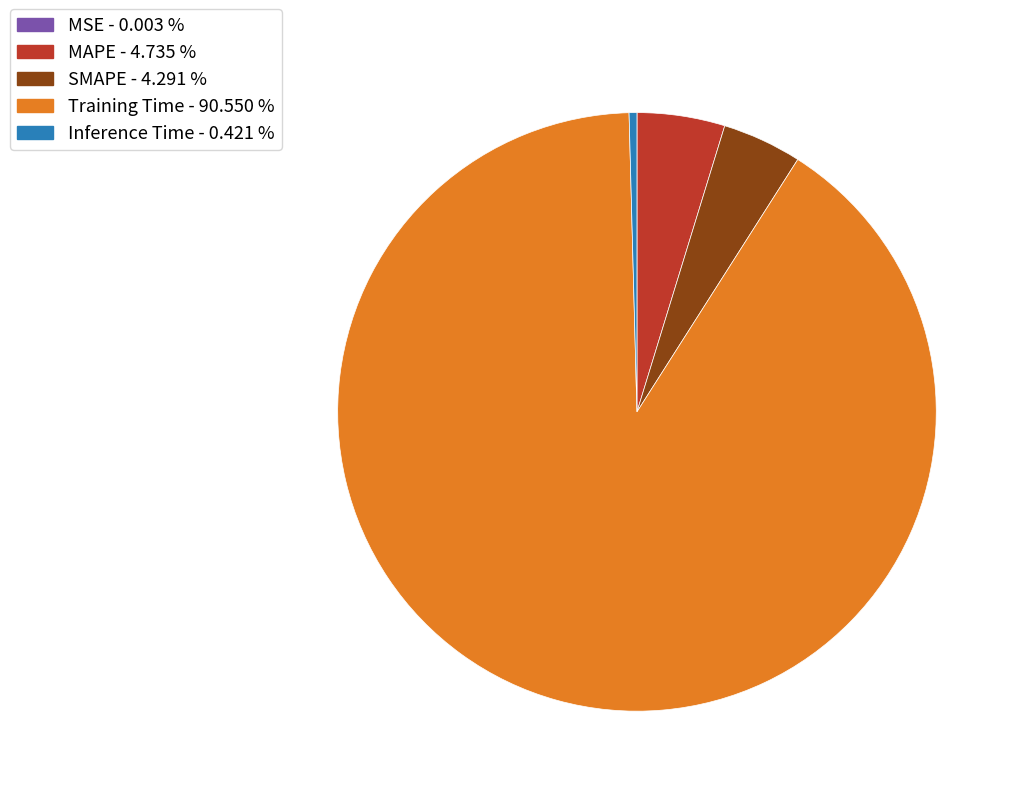

Which slice is the largest?

Training Time